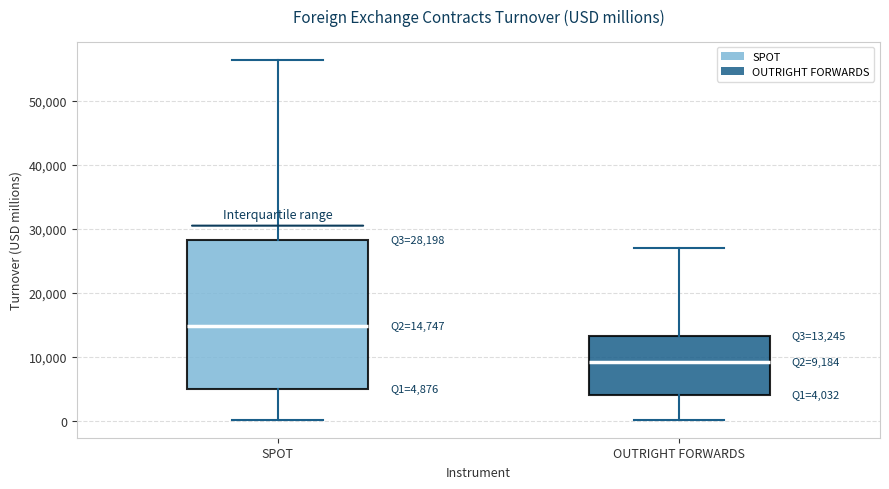

Which box's median line is the lowest?

OUTRIGHT FORWARDS